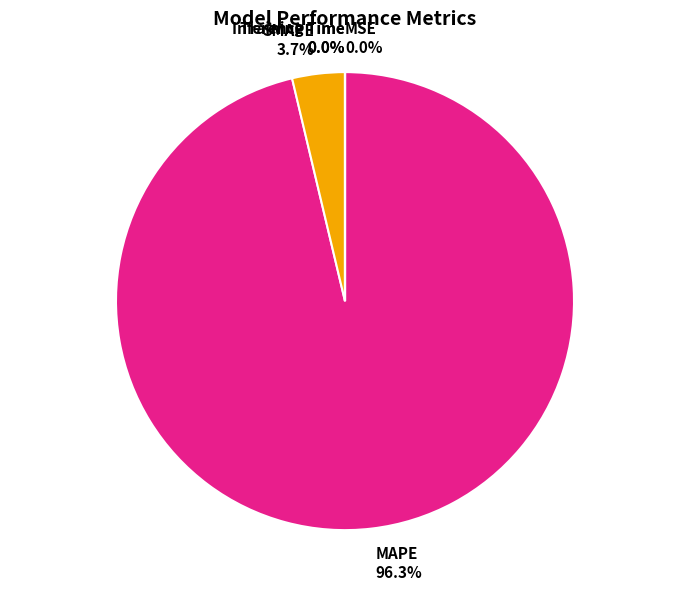

What portion of the pie excludes MAPE?

3.7%